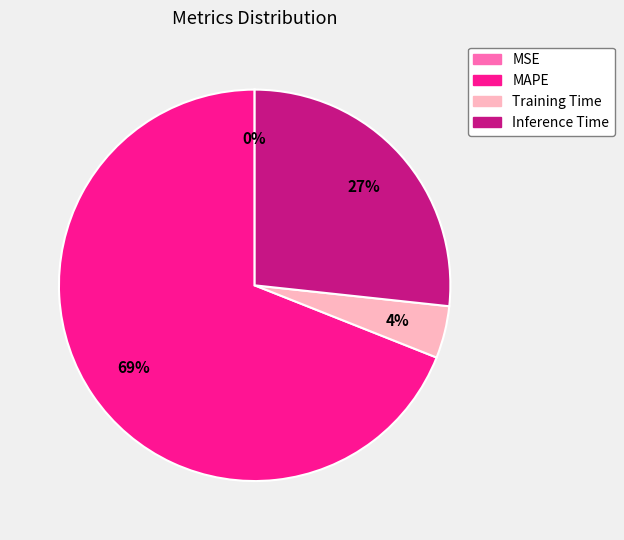

Does MAPE represent more than half of the total?

Yes